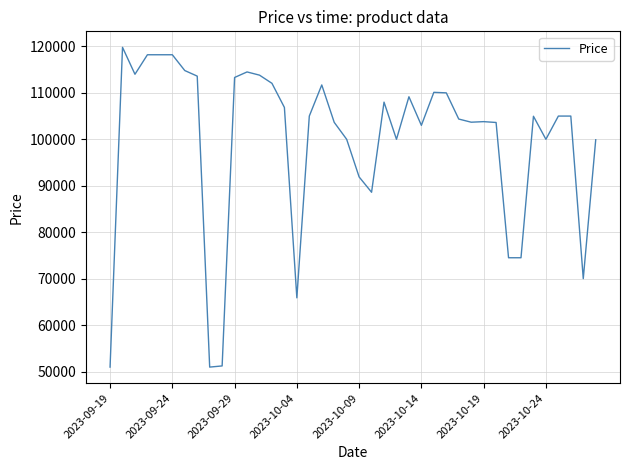

What is the difference between the maximum and minimum values?

68840